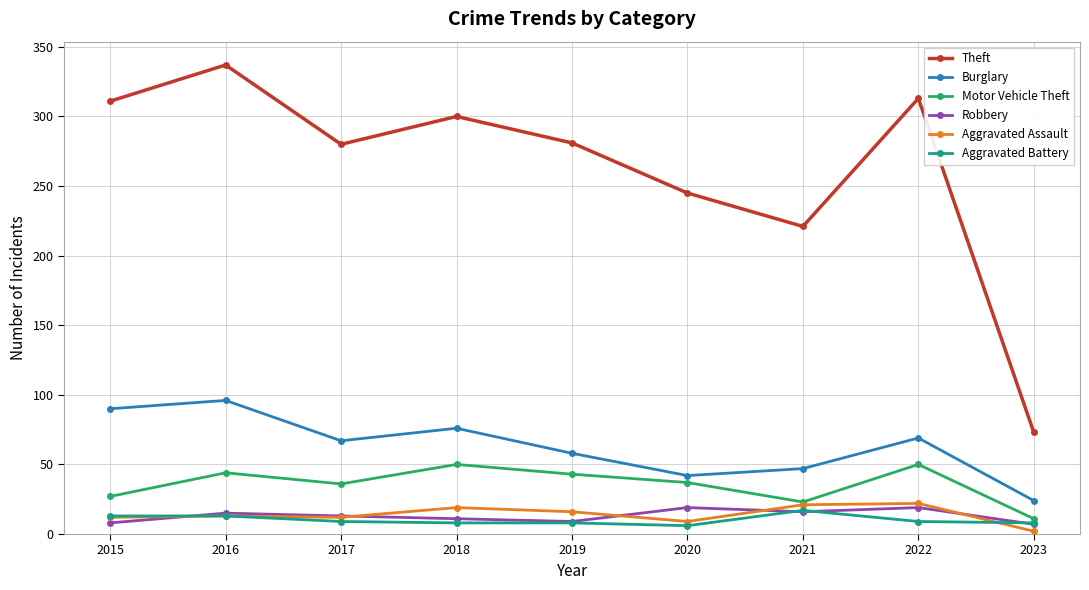

What is the value of the Burglary point at the 9th from the left?

24